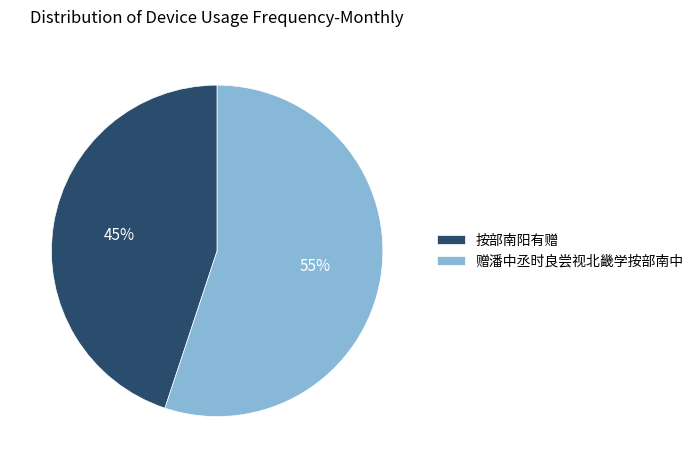

To the nearest percent, what is the difference between the largest and smallest slice percentages?

10%